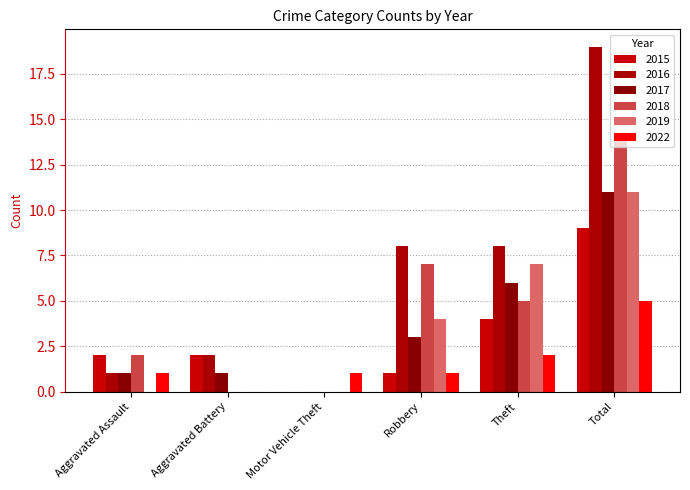

The value of 2015 at Motor Vehicle Theft is 3. True or false?

False